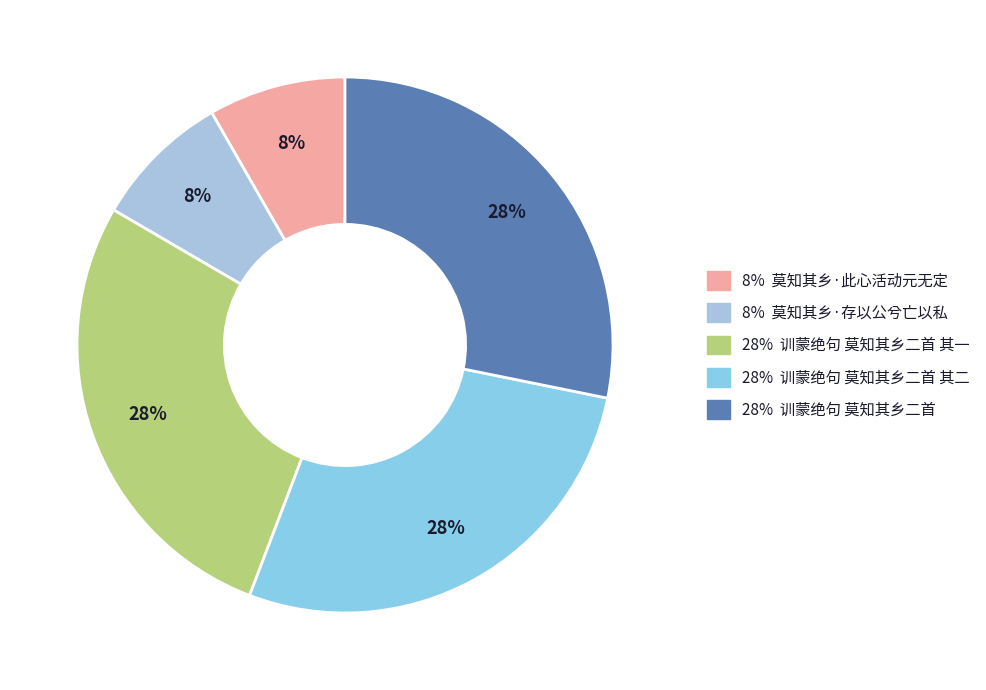

How many slices are in this pie chart?

5